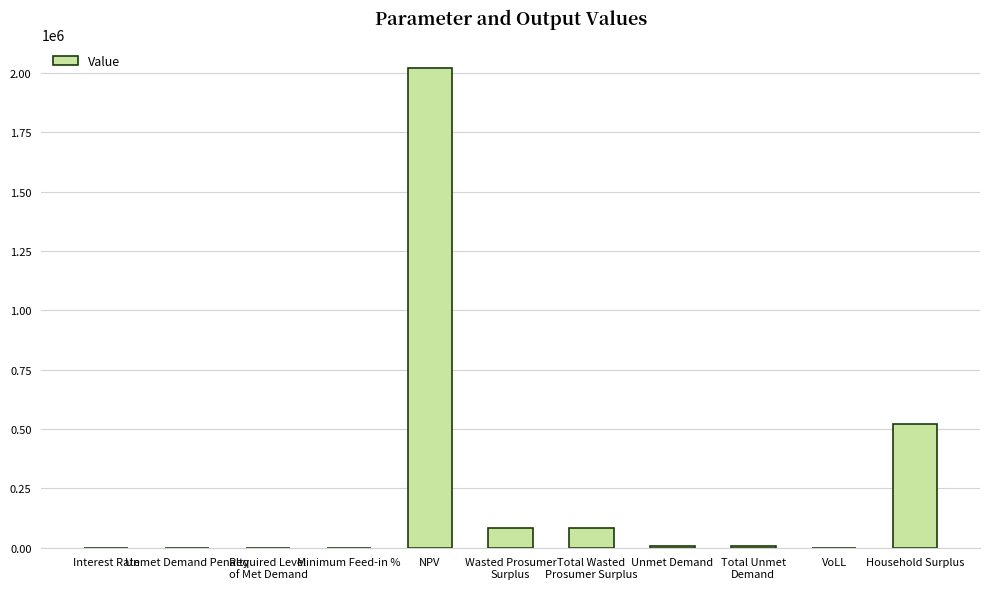

At which category does the chart reach its peak across all series?

NPV